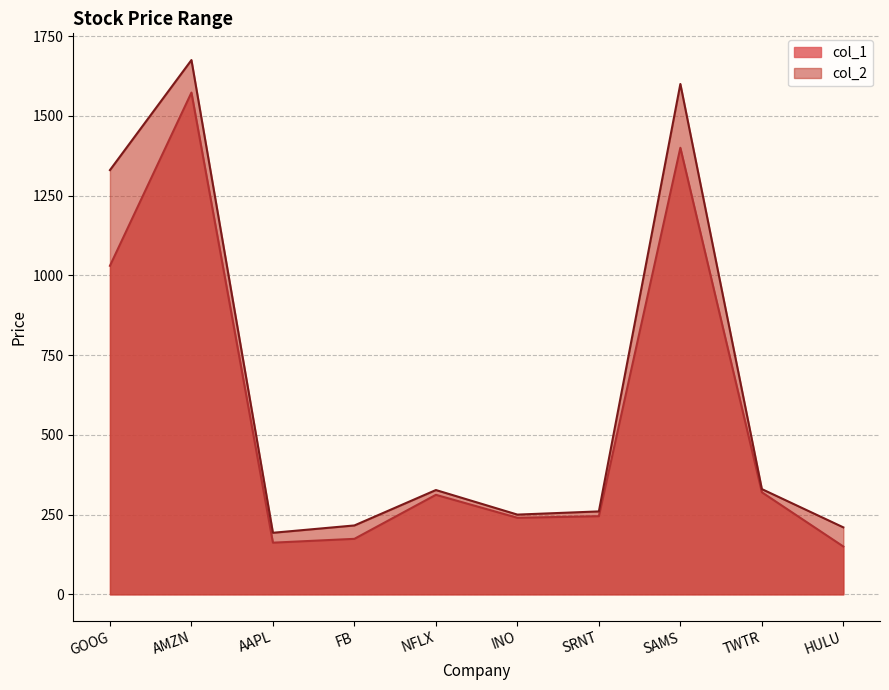

Is the value of col_2 at FB greater than the value of col_1 at NFLX?

No